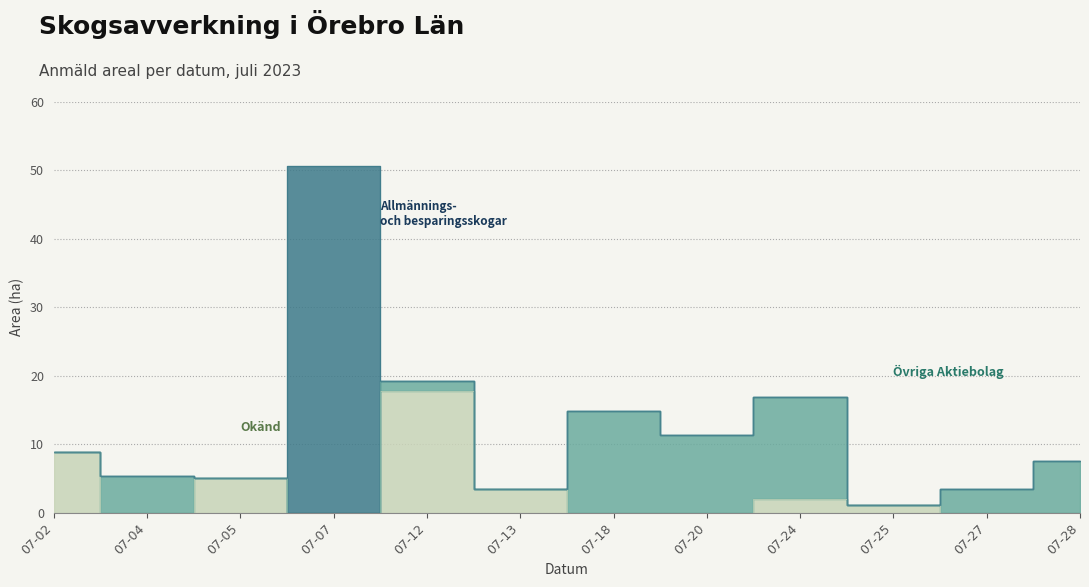

Which category has the highest value across all series?

2023-07-07